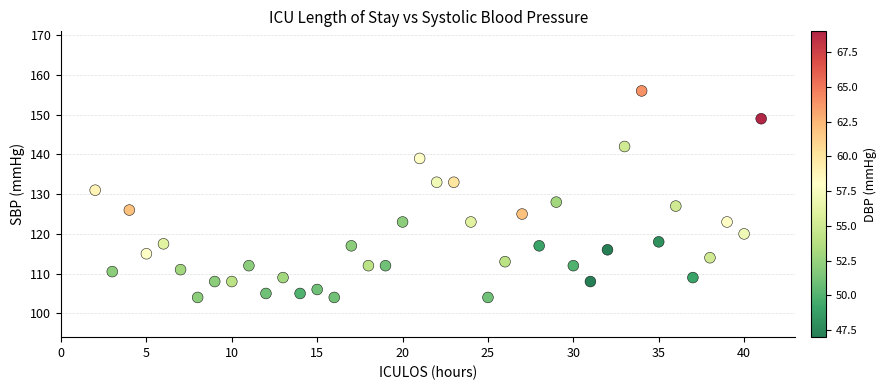

What is the range of X values (max minus min)?

39.0